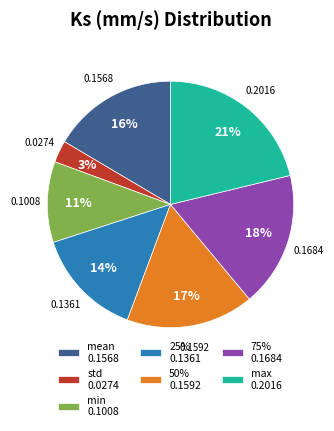

Is the sum of std 0.0274 and max 0.2016 greater than half?

No